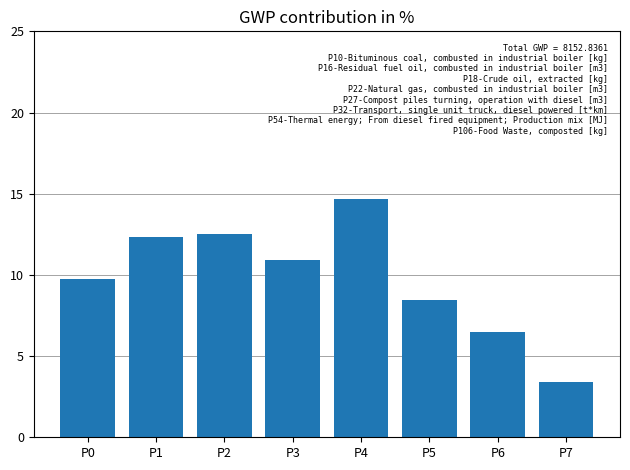

Reading right to left, transcribe all the data shown in this chart.

P7=3.4	P6=6.5	P5=8.4	P4=14.7	P3=10.9	P2=12.5	P1=12.3	P0=9.8